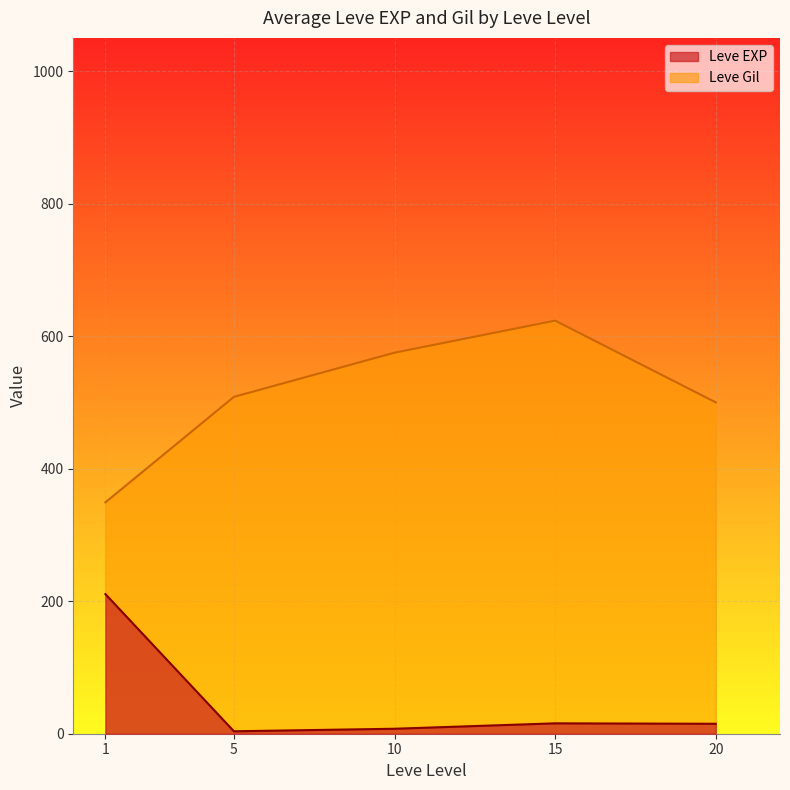

Rank the series by their maximum value, from lowest to highest.

Leve EXP, Leve Gil